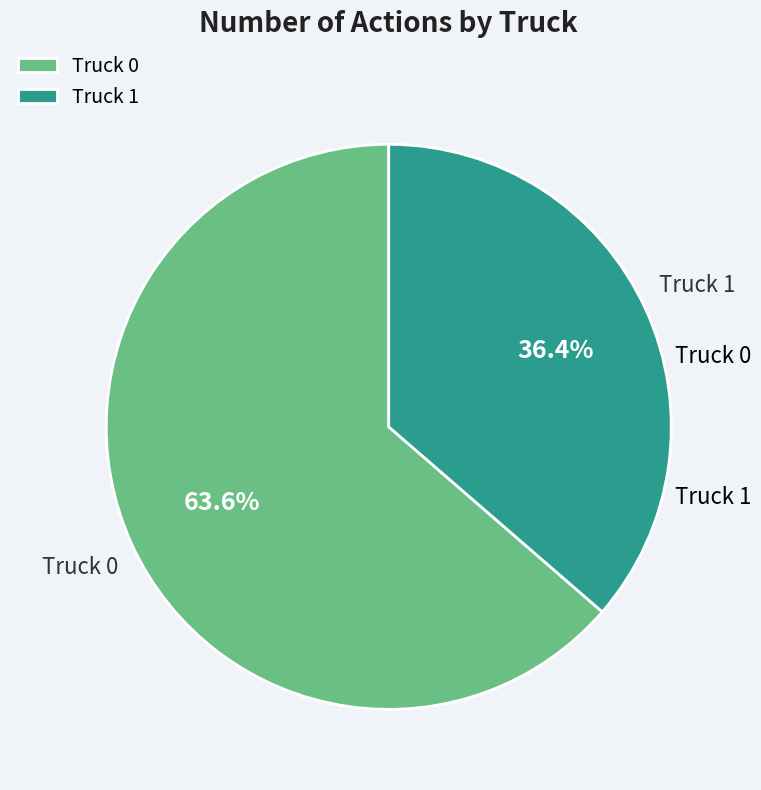

What portion of the pie excludes Truck 0?

36.4%